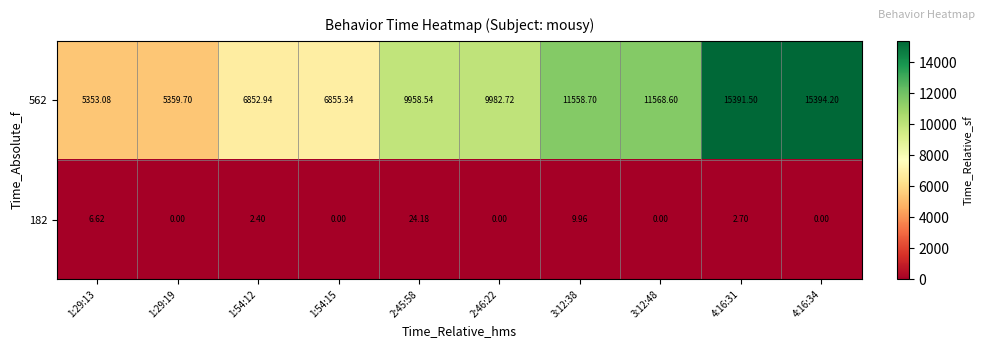

Is the value of 562 at 4:16:34 greater than the value of 182 at 1:29:19?

Yes